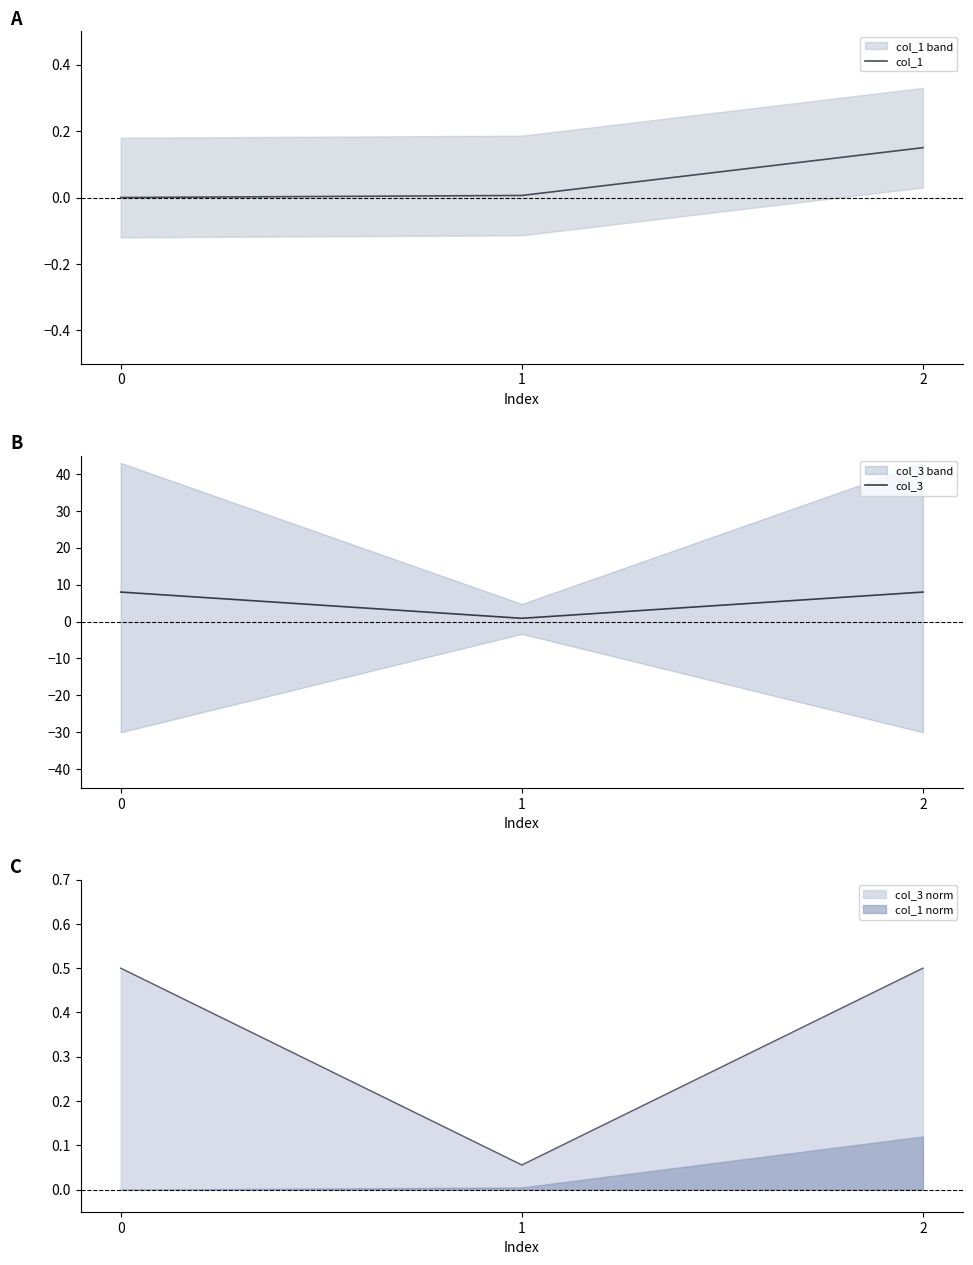

What is the highest value of the col_1 series?

0.1